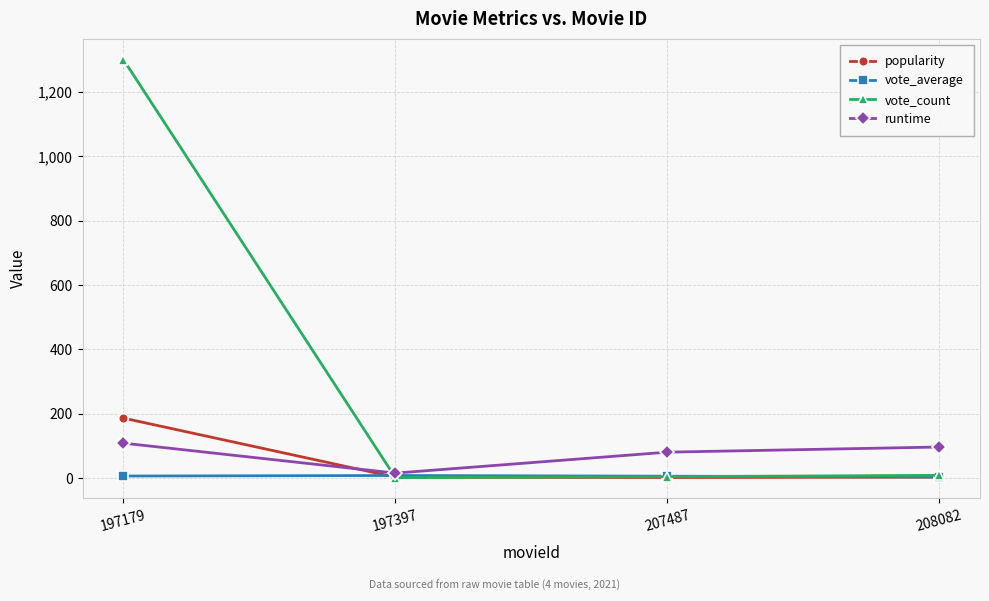

Which series has the largest total across all categories?

vote_count